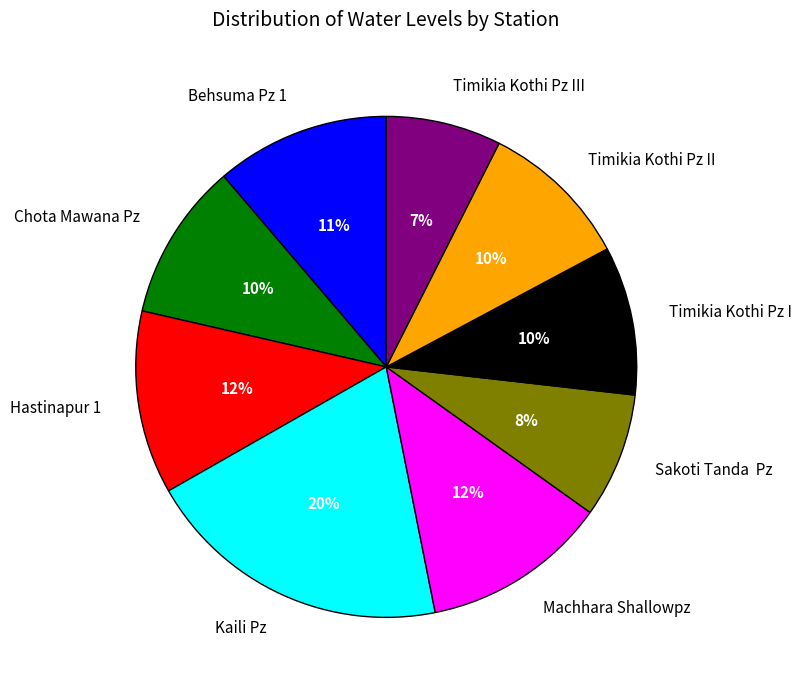

Which slice is the largest?

Kaili Pz